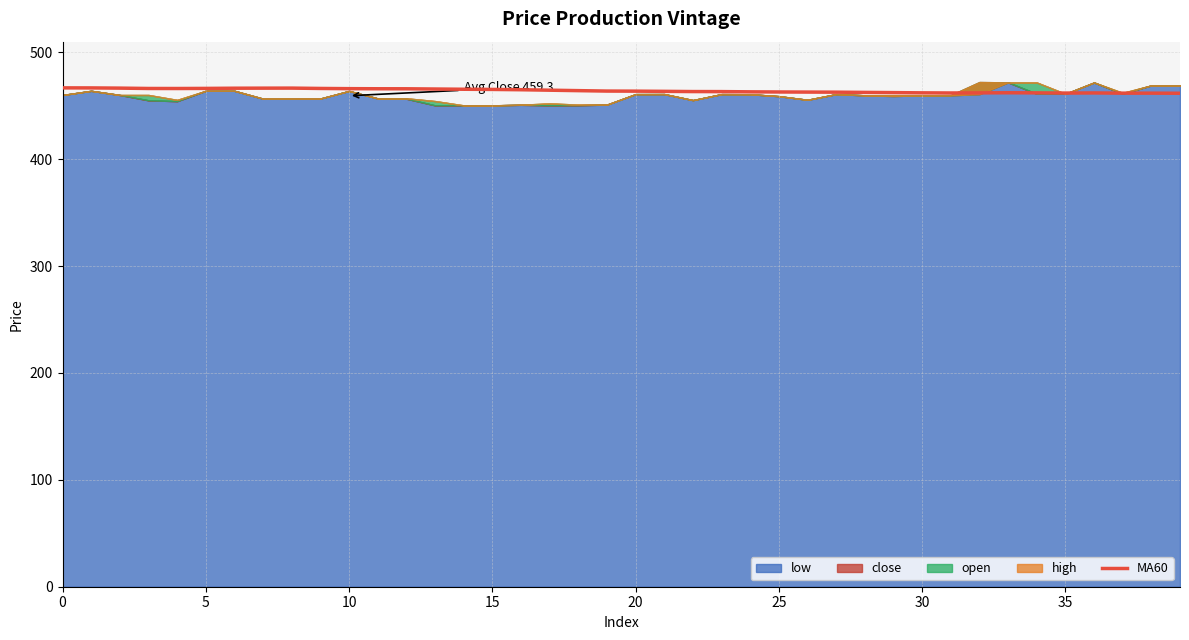

How many lines are shown in the chart?

1